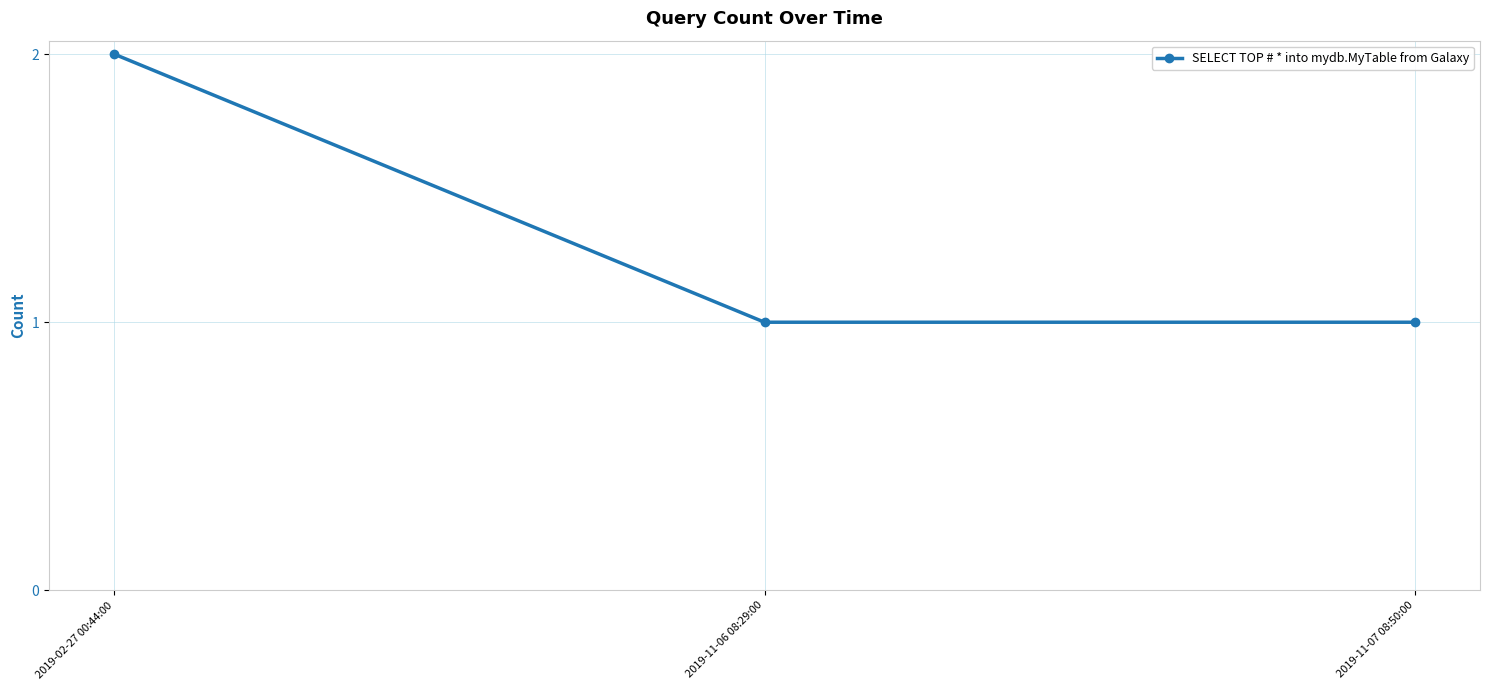

What is the label of the 2nd point from the left?

2019-11-06 08:29:00